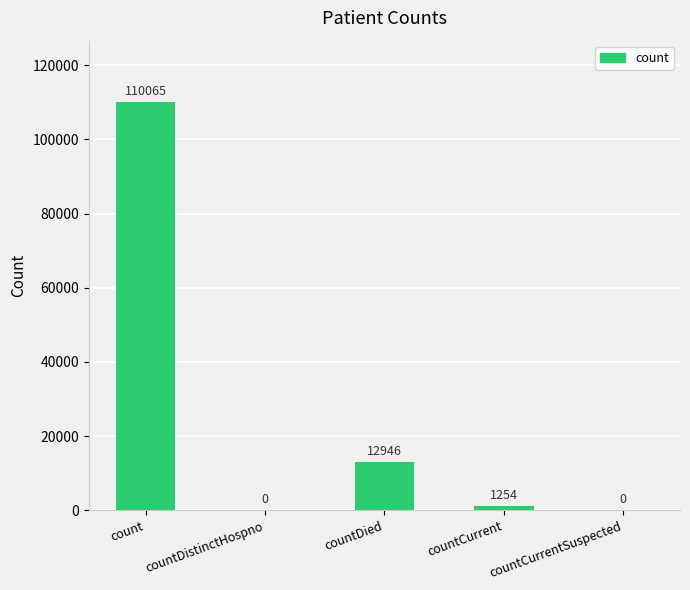

True or false: the data shows 0 at countDistinctHospno.

True